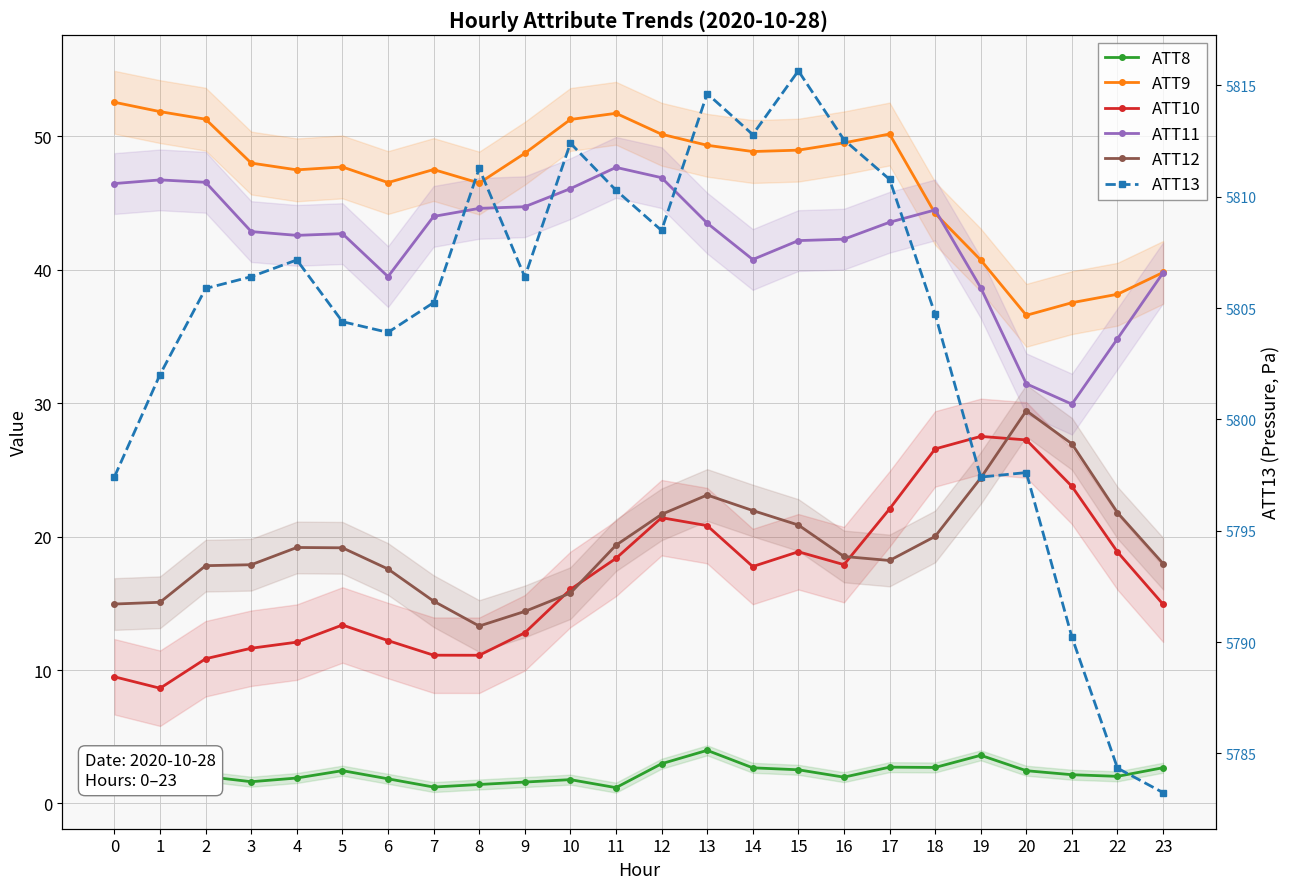

Does the chart have visible grid lines?

Yes